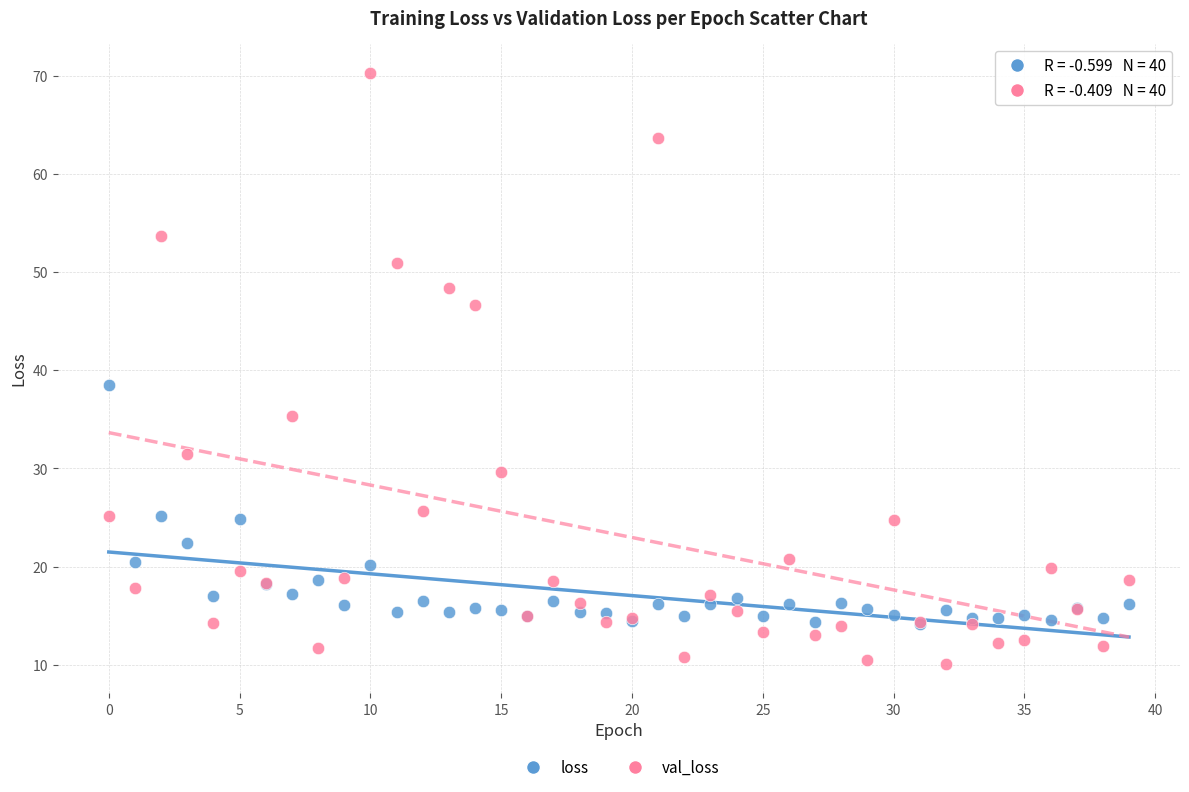

Across all series, what Y value is closest to 40?

38.5